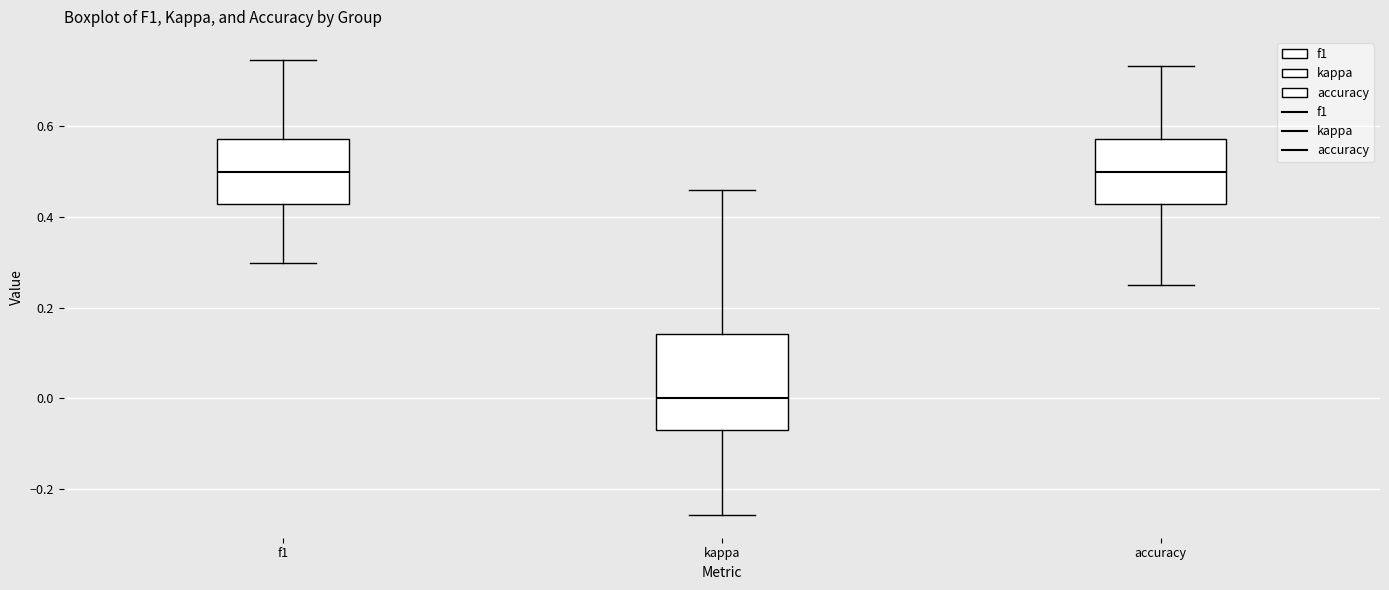

Which box has the lowest median line?

kappa